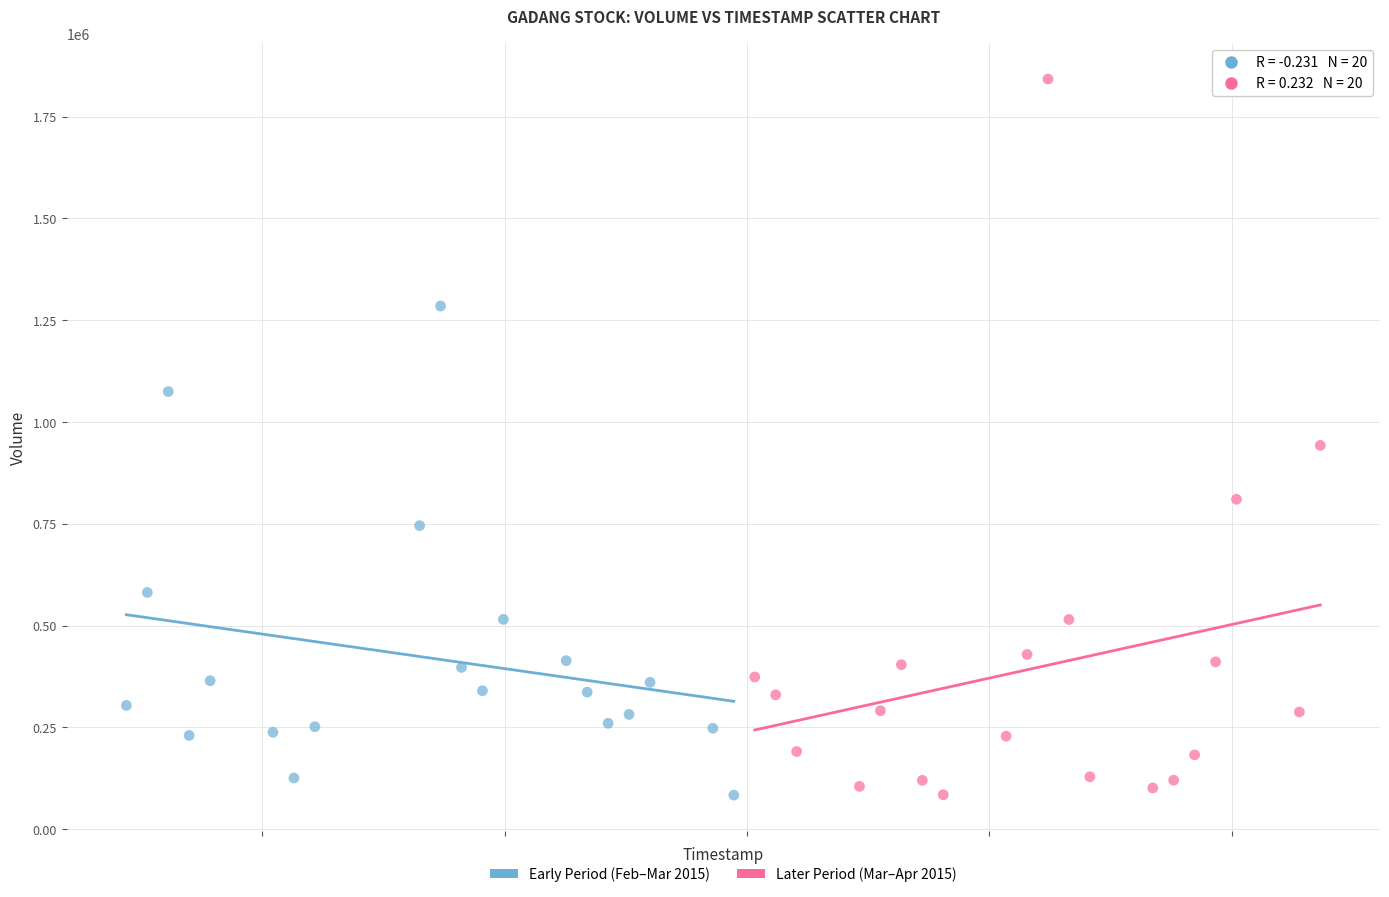

Which series has the largest Y range (max minus min)?

Later Period (Mar–Apr 2015)